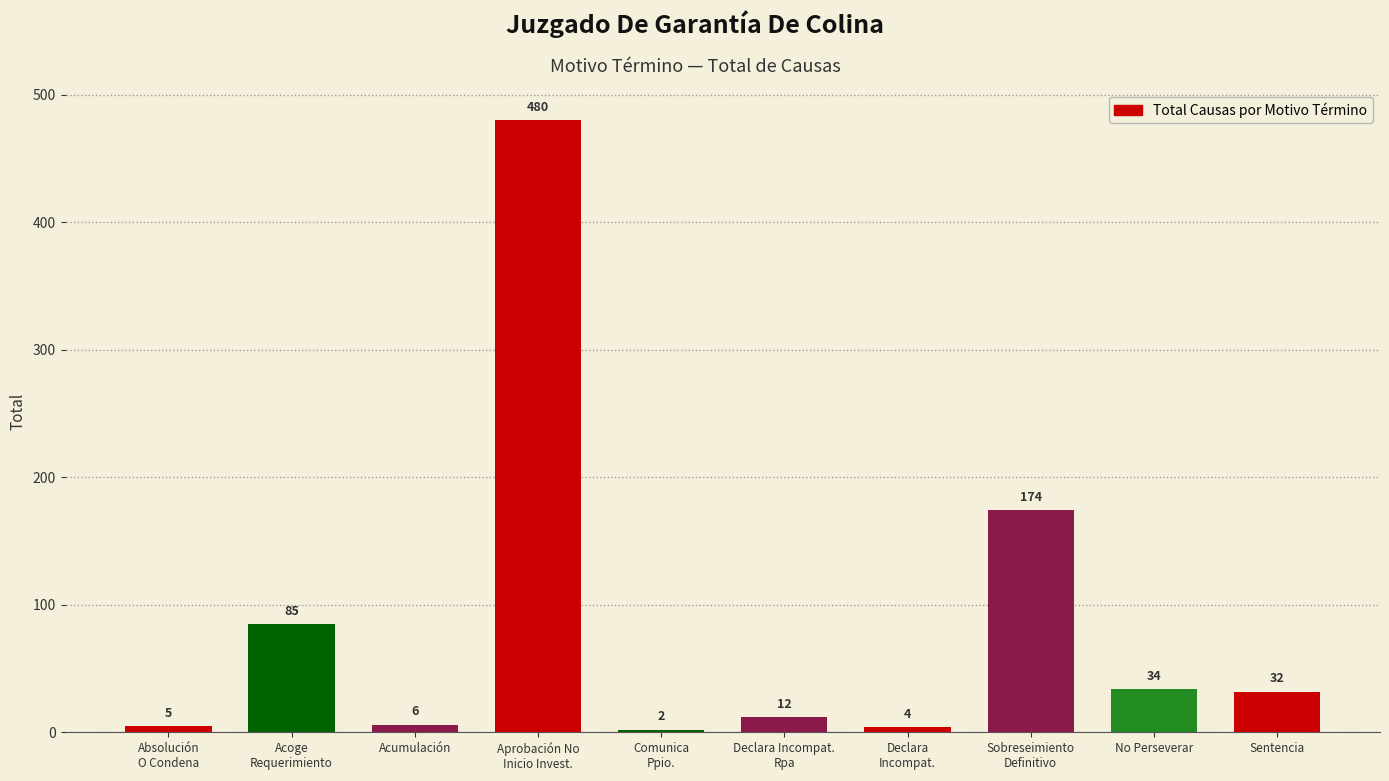

What is the label of the 5th bar from the left?

Comunica
Ppio.